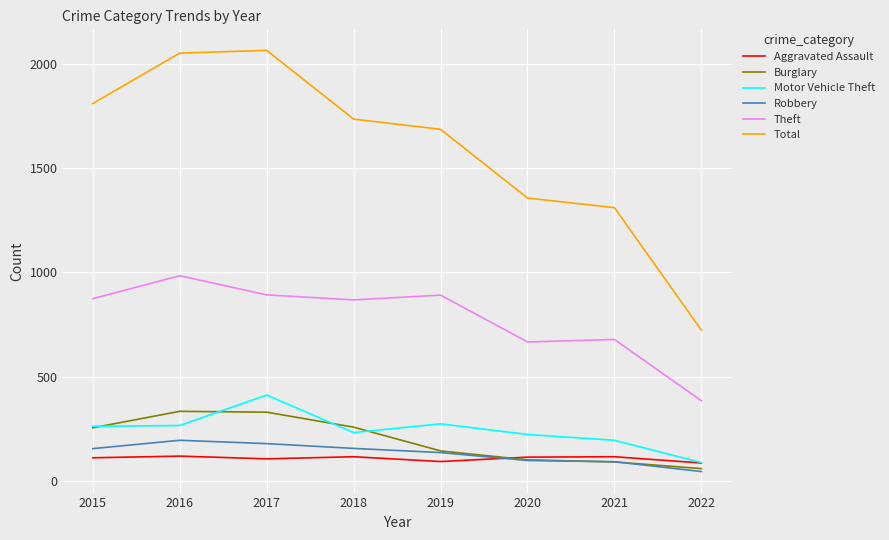

True or false: Motor Vehicle Theft has a value of 231 at 2018.

True